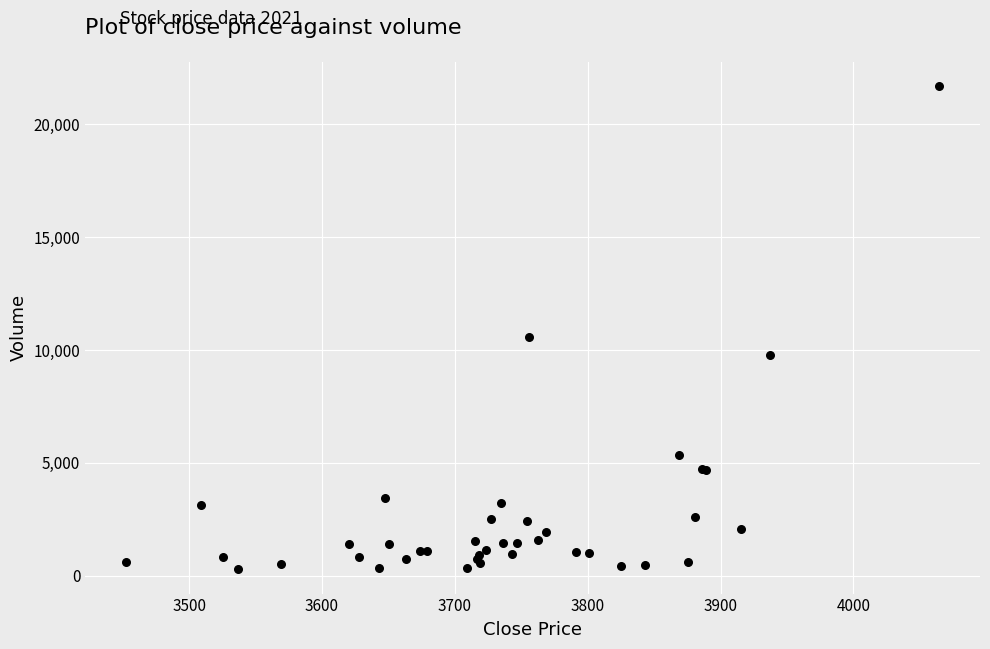

What Y value in the scatter plot is closest to 10991?

10557